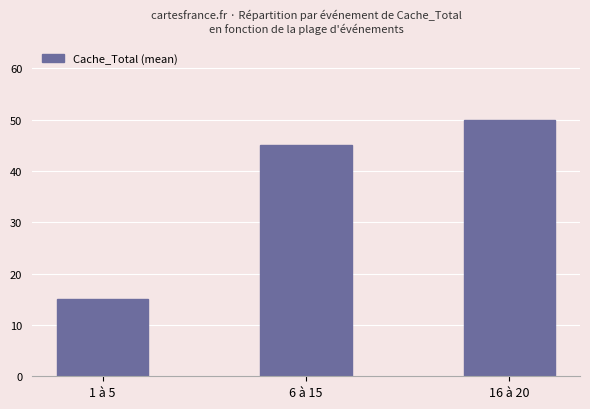

What is the difference between the maximum and minimum values?

35